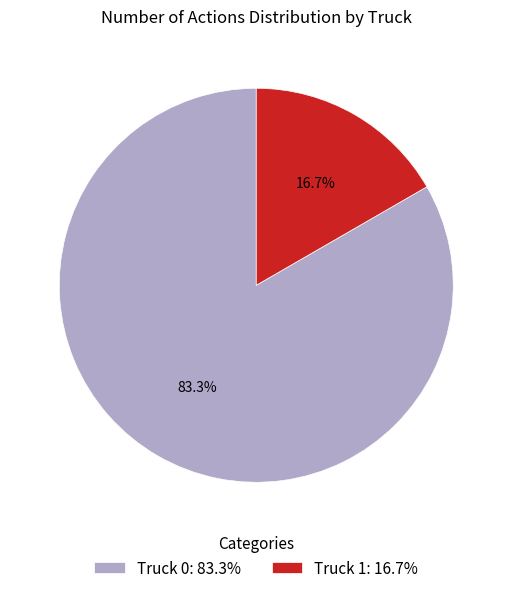

To the nearest percent, what is the average slice percentage?

50%